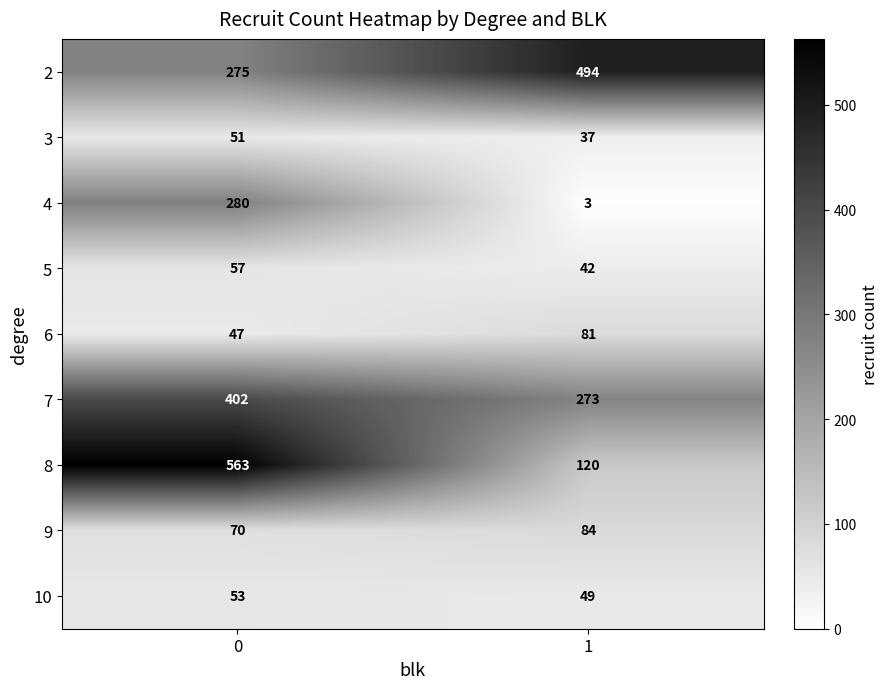

Reading right to left, extract all data points from this chart.

2: 494	275
3: 37	51
4: 3	280
5: 42	57
6: 81	47
7: 273	402
8: 120	563
9: 84	70
10: 49	53